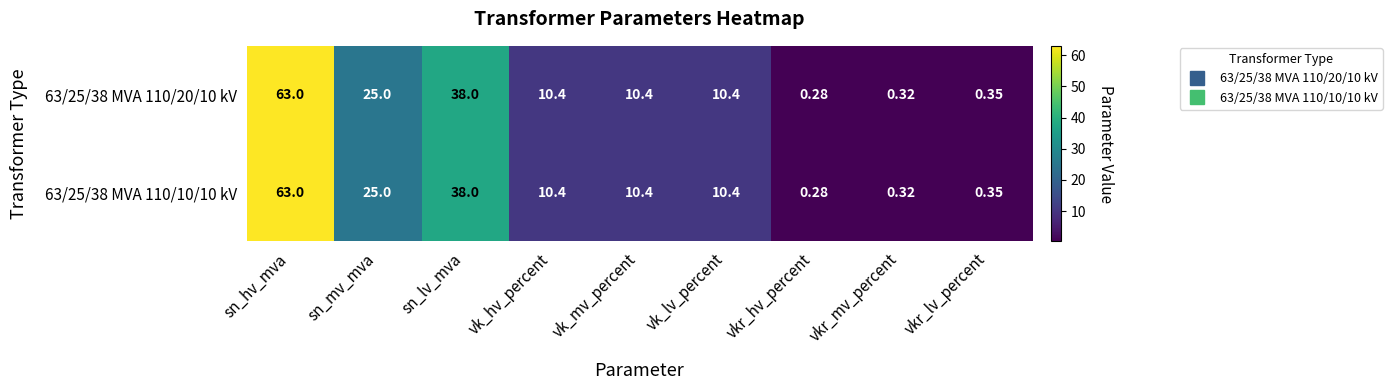

Which category has the highest value in the 63/25/38 MVA 110/10/10 kV series?

sn_hv_mva